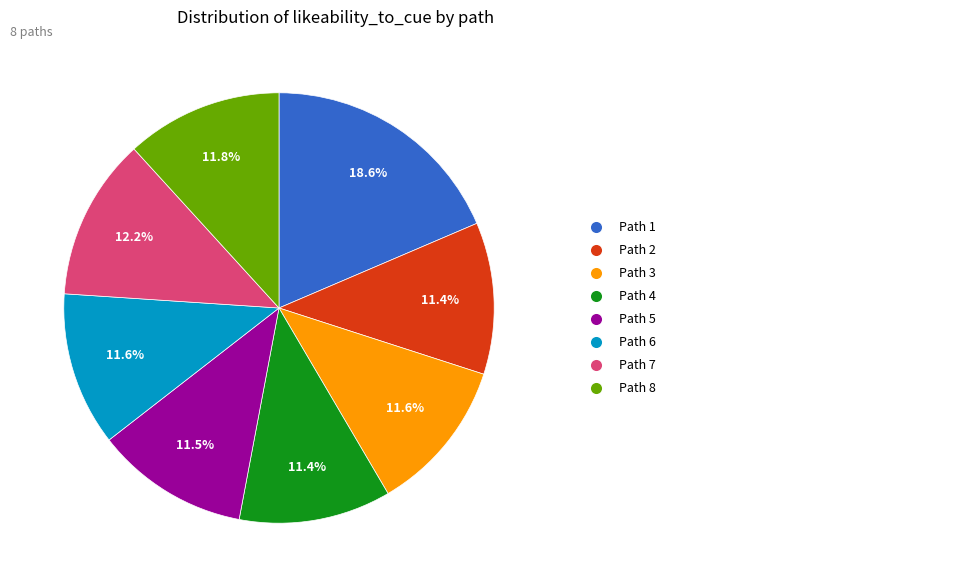

Is there a majority slice in this chart?

No